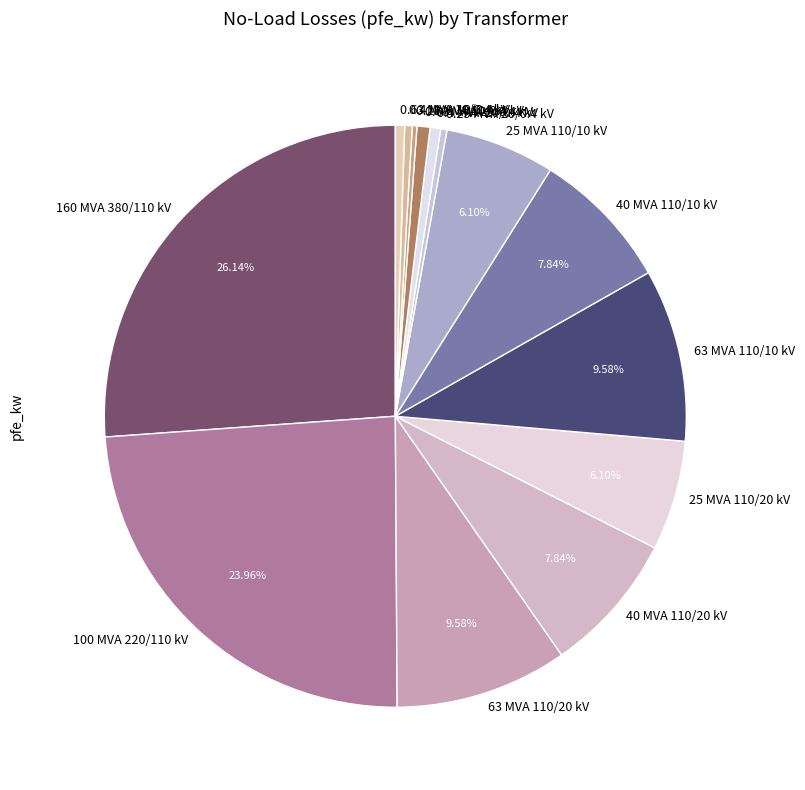

To the nearest percent, what is the average slice percentage?

7%